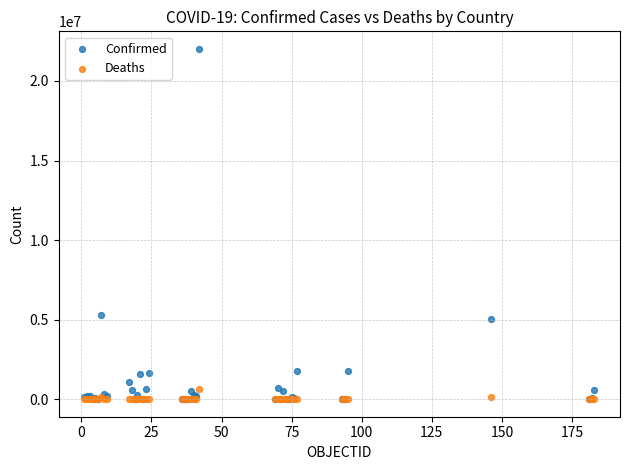

Which series reaches the maximum Y coordinate?

Confirmed